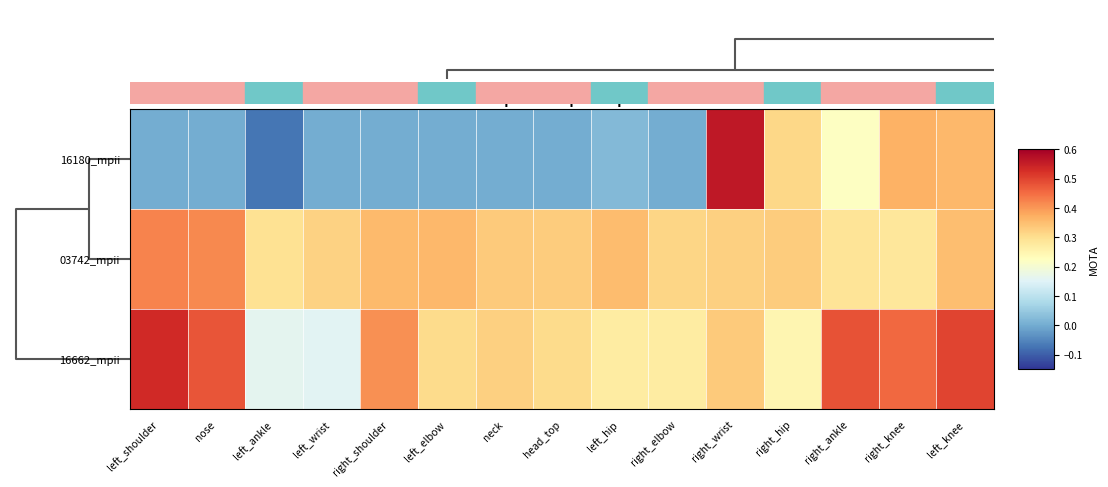

How many series are shown in this chart?

3